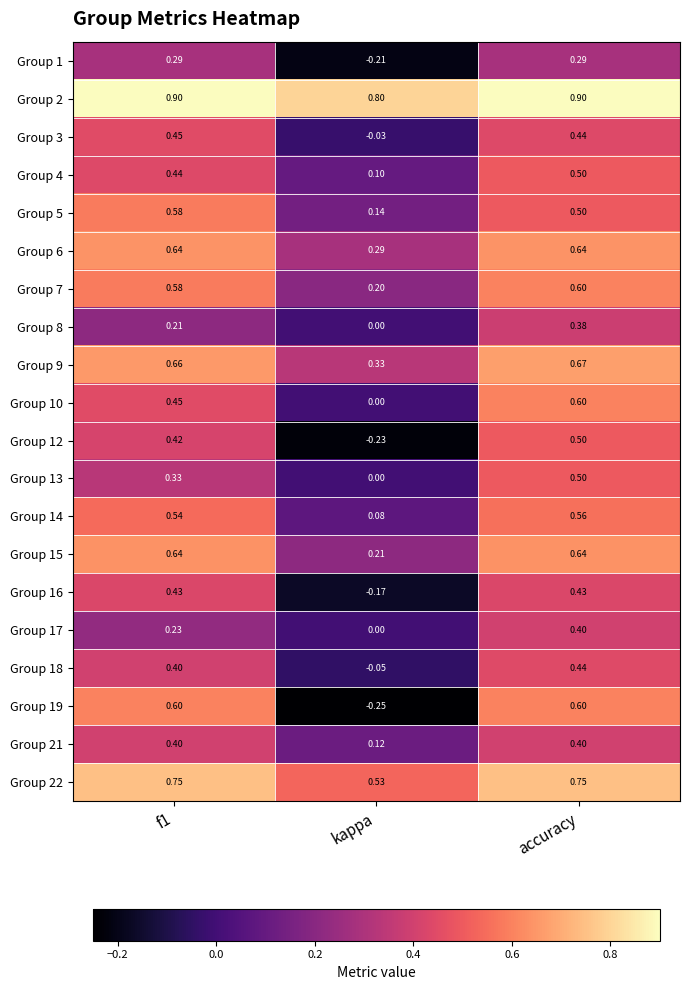

Which category has the lowest value across all series?

kappa